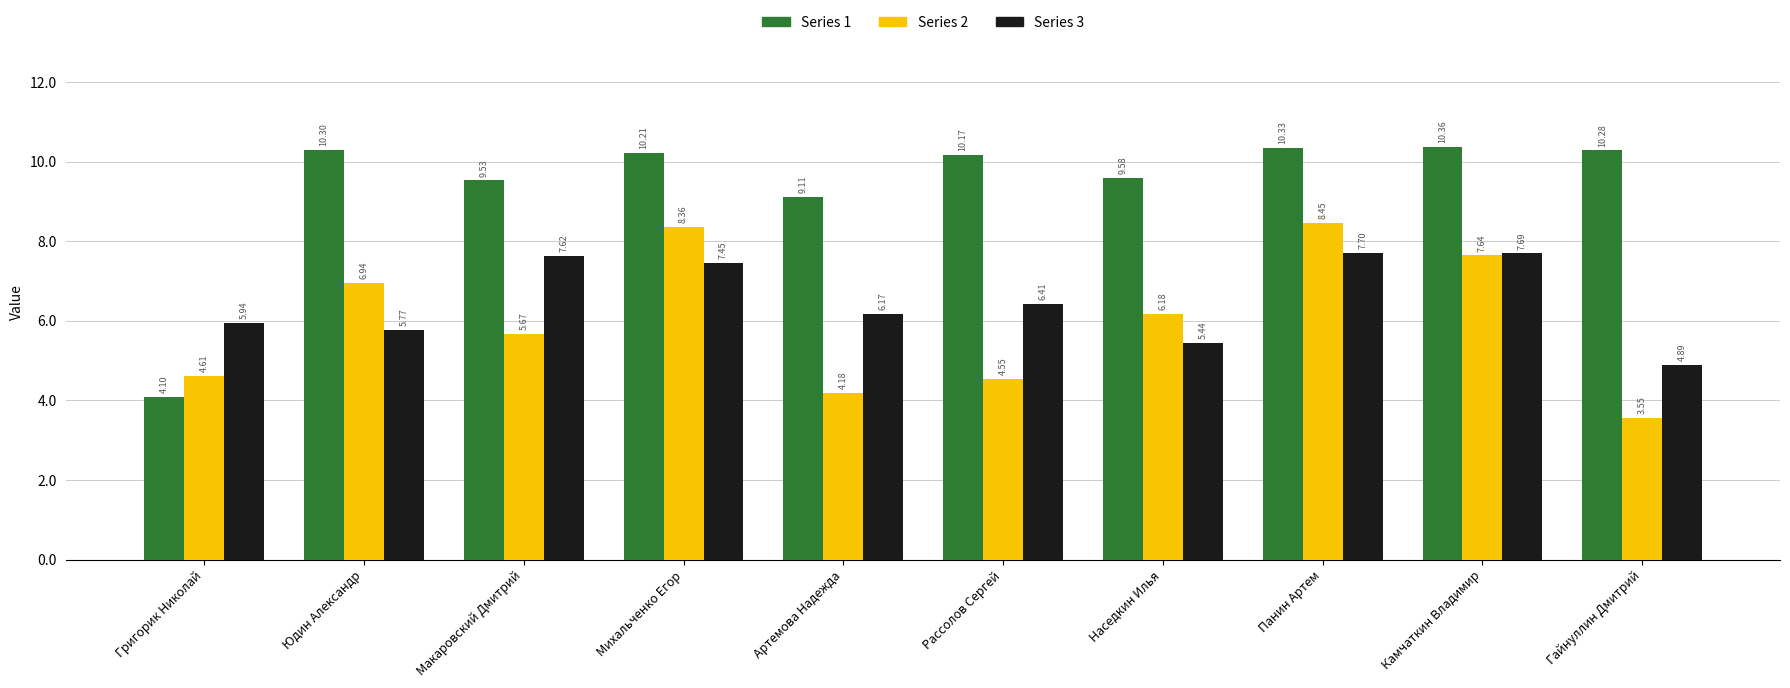

At which label does Series 2 first exceed 6?

Юдин Александр